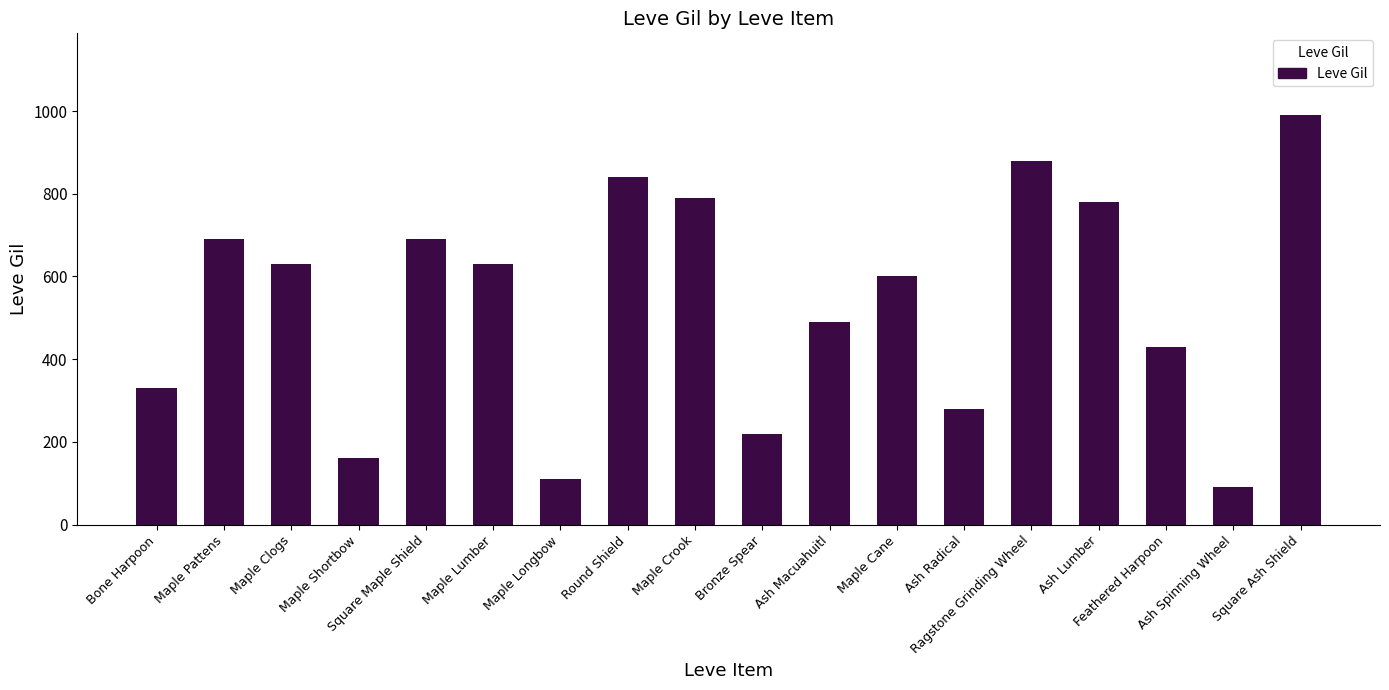

What is the maximum value shown in the chart?

990